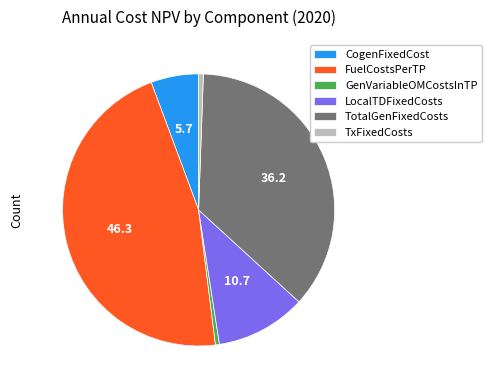

Is the sum of CogenFixedCost and GenVariableOMCostsInTP greater than half?

No